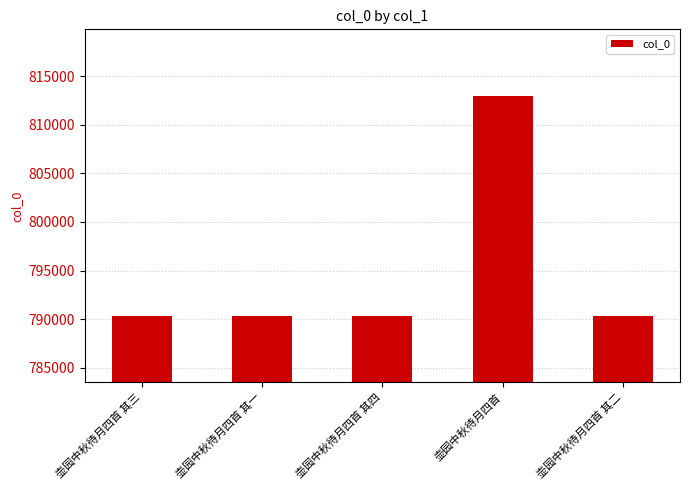

What is the label of the 2nd bar from the left?

壶园中秋待月四首 其一